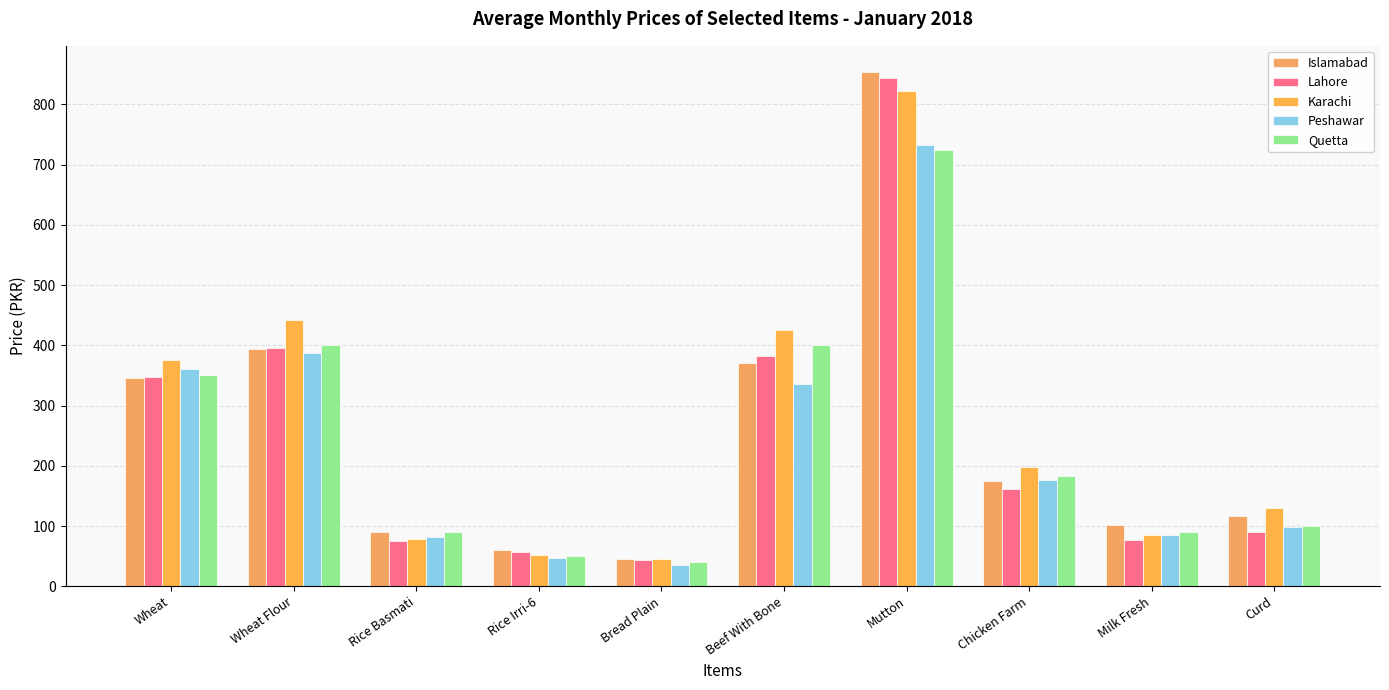

Rank the series by their maximum value, from lowest to highest.

Quetta, Peshawar, Karachi, Lahore, Islamabad